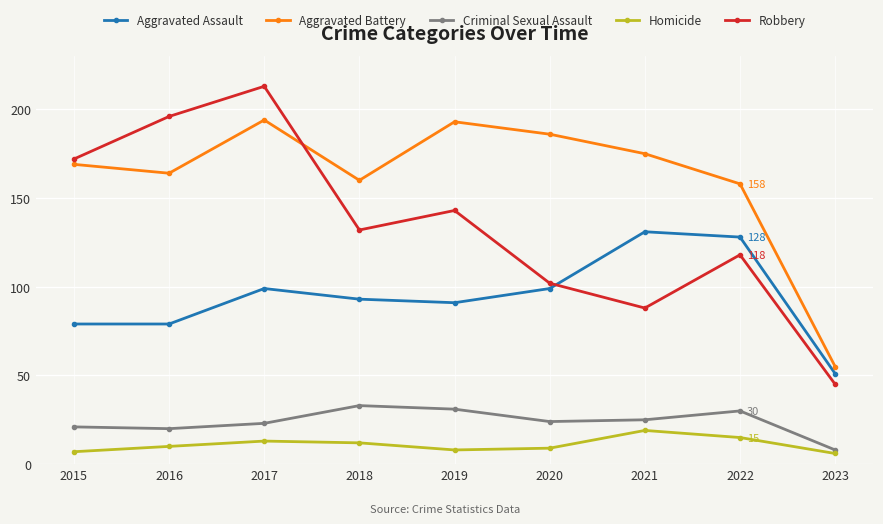

Where is the first local maximum for Criminal Sexual Assault?

2018